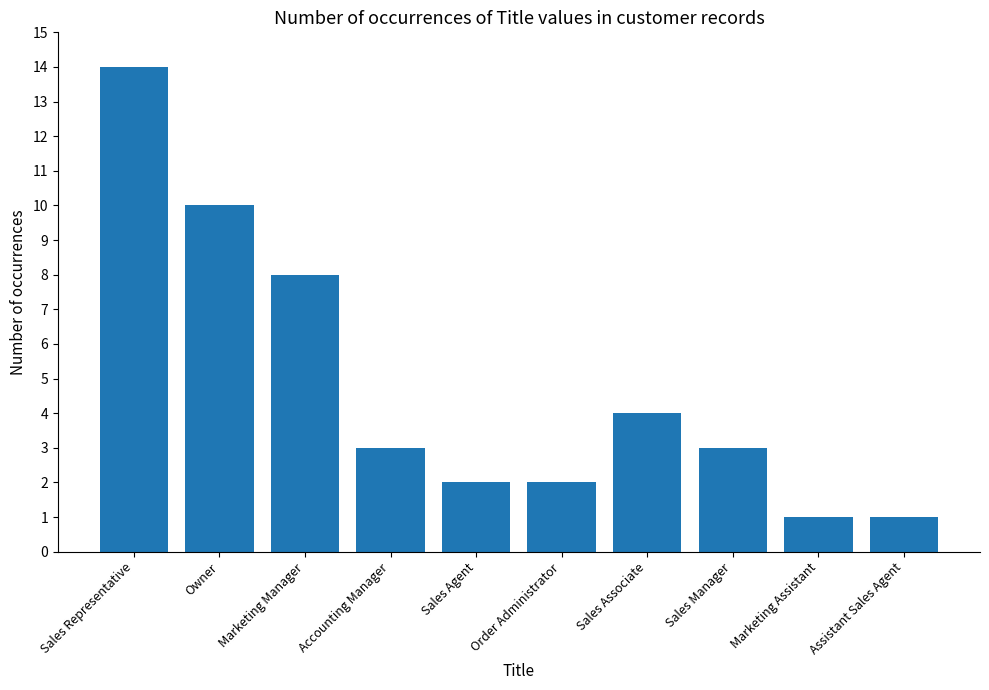

What is the sum of all values?

48